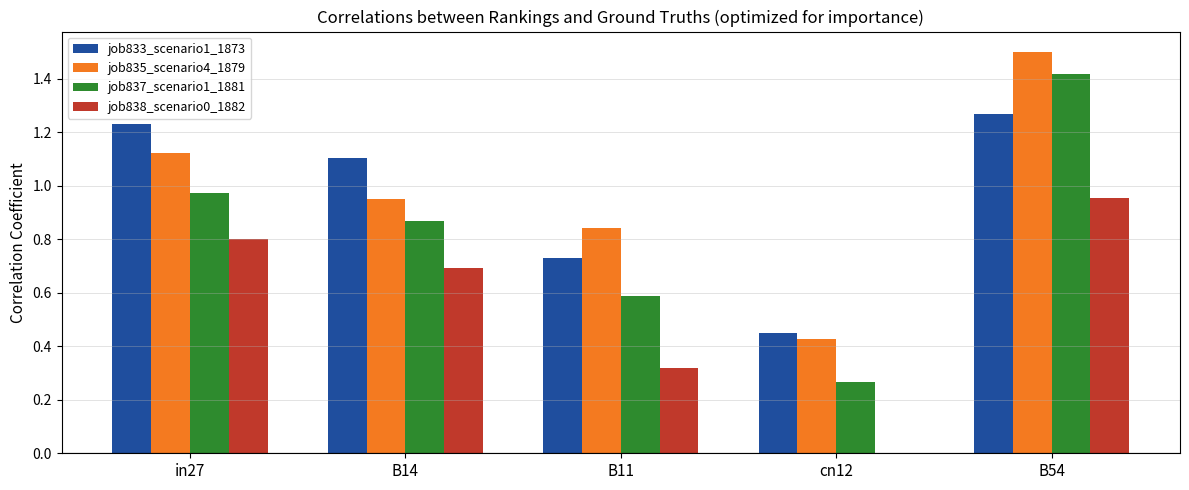

At which label does job835_scenario4_1879 reach its peak?

B54